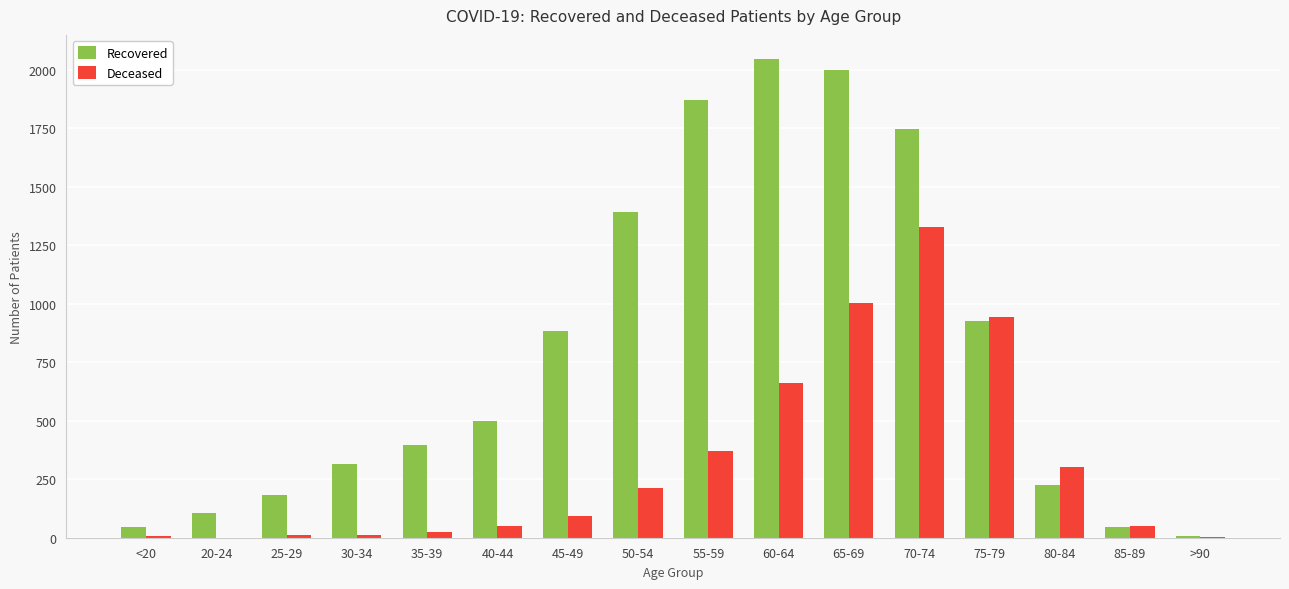

At which label does Recovered reach its peak?

60-64